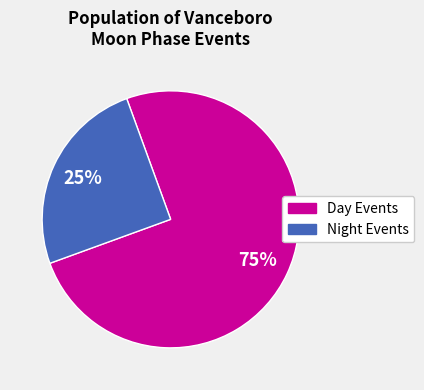

Is there any slice that represents more than half of the pie?

Yes